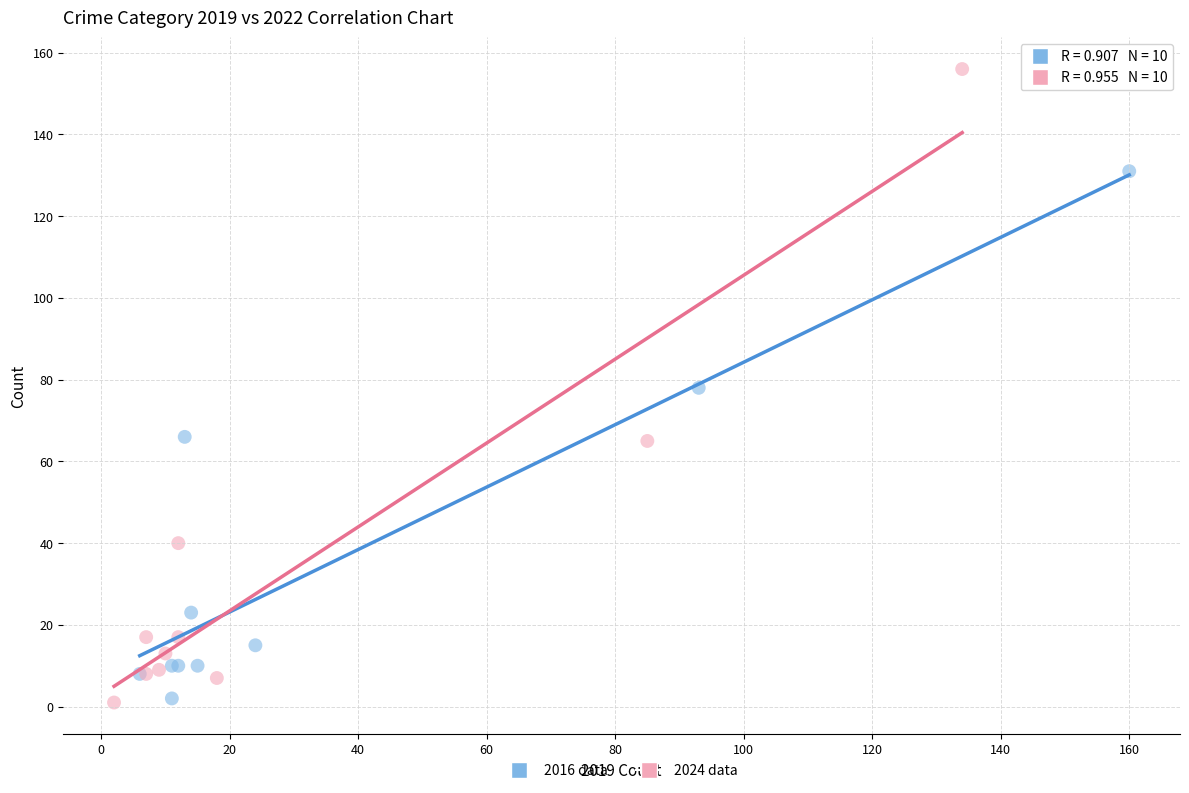

Which series has the widest spread of Y values?

2024 data